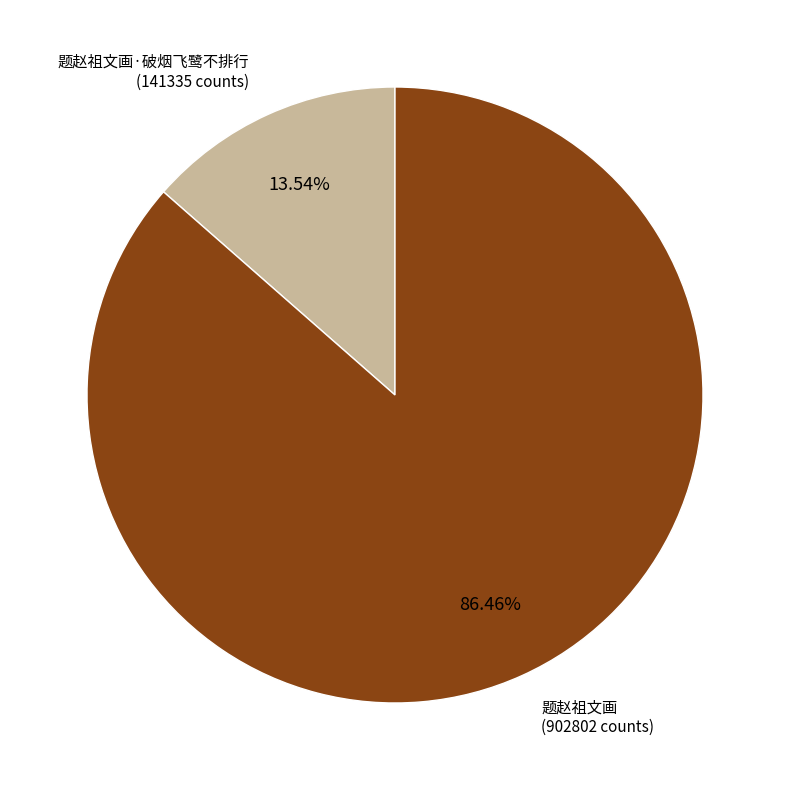

Does any single category account for the majority?

Yes